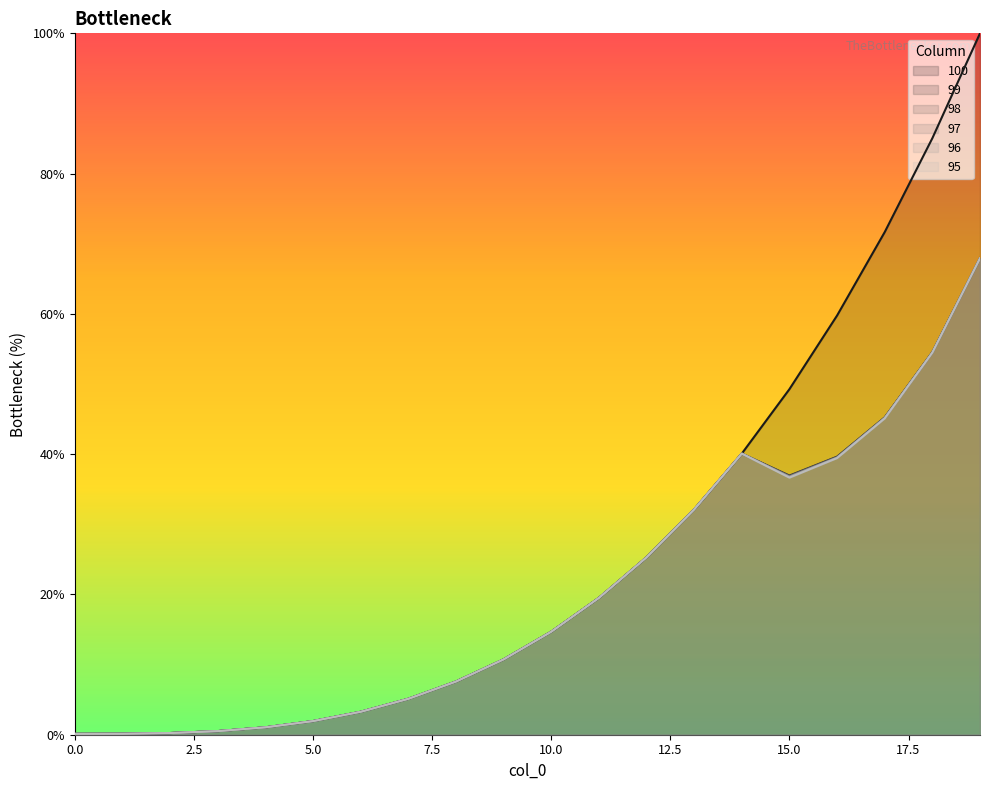

How many data points in 96 are above 14?

10